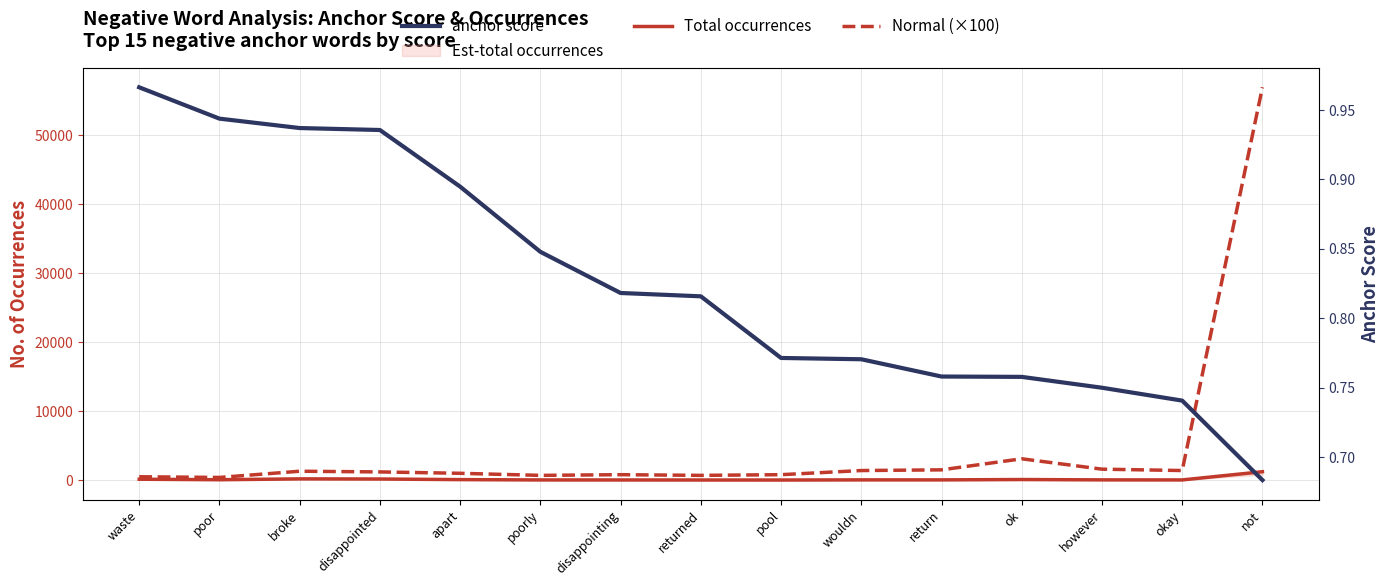

What is the value of the Normal (×100) point at the 1st from the left?

500.0